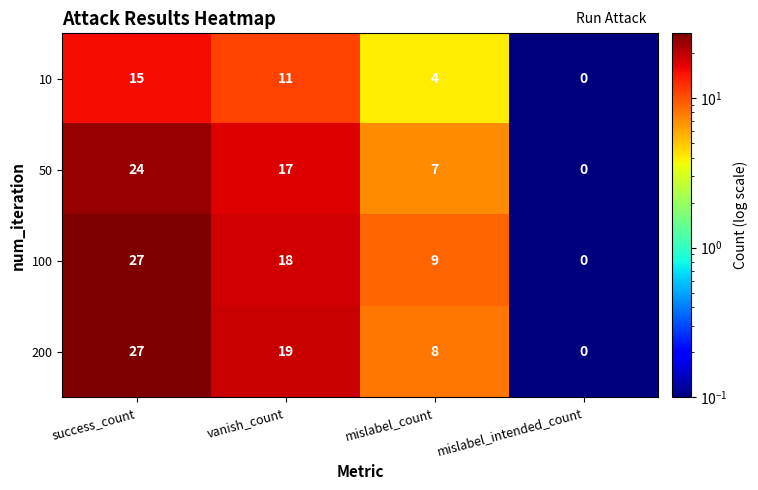

Rank the categories by 100 value from highest to lowest.

success_count, vanish_count, mislabel_count, mislabel_intended_count